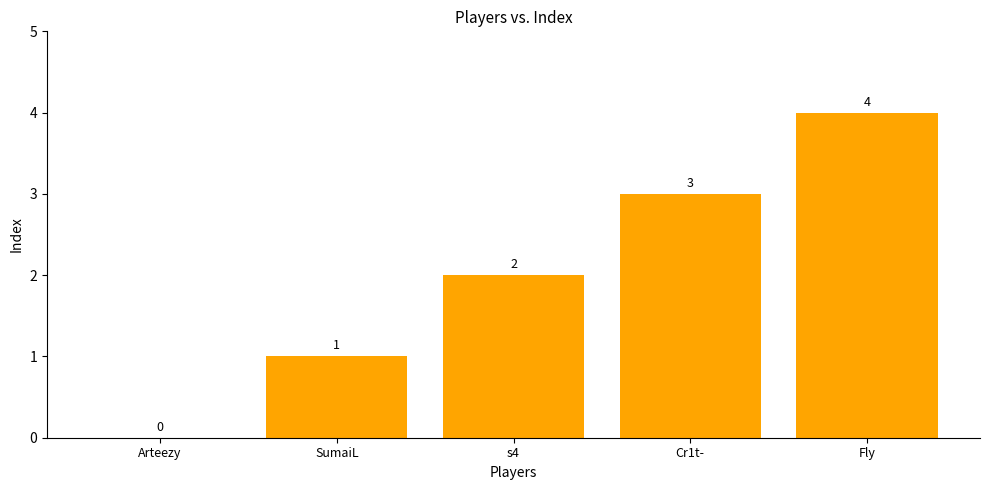

How many values are between 1 and 3?

3